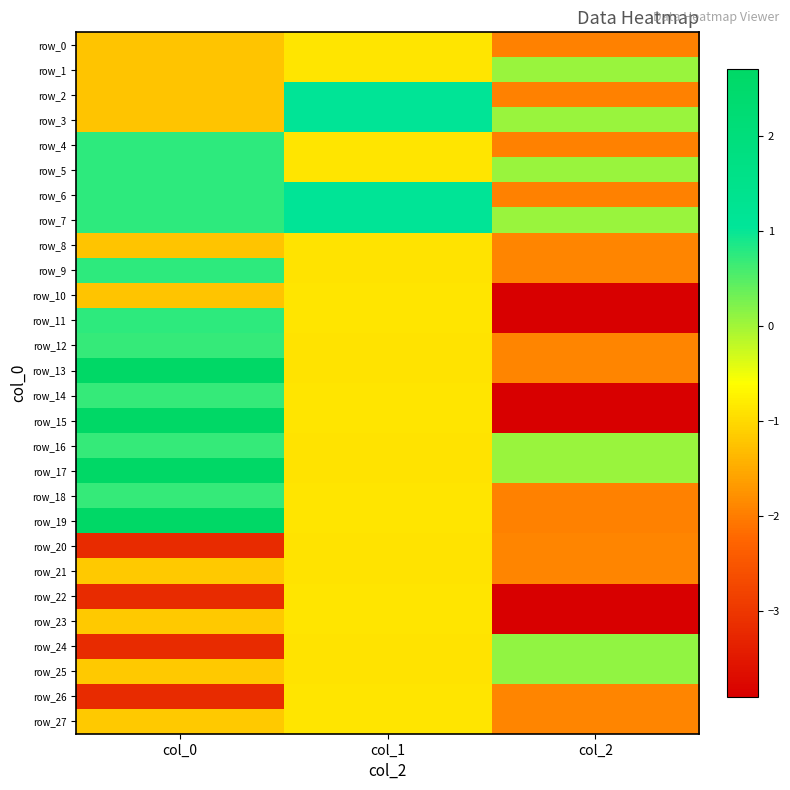

What is the difference between the maximum and minimum values in the row_15 series?

6.6